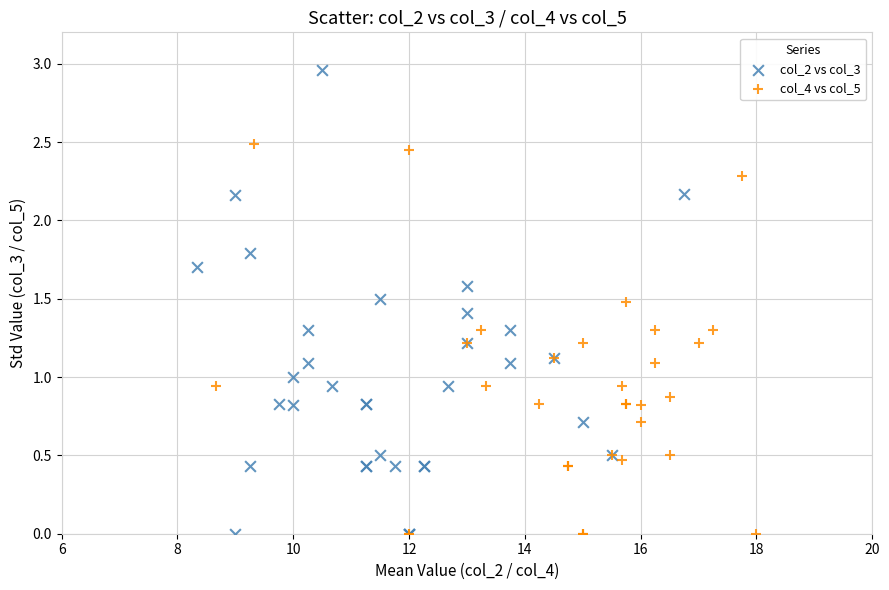

Which series reaches the maximum Y coordinate?

col_2 vs col_3